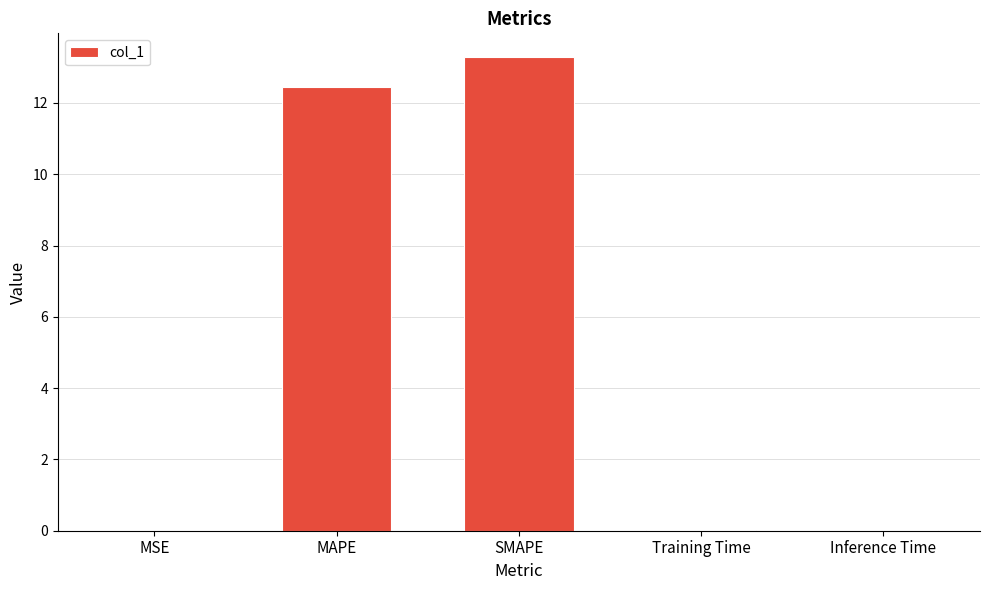

What is the ratio of the value at MAPE to the value at SMAPE?

0.9